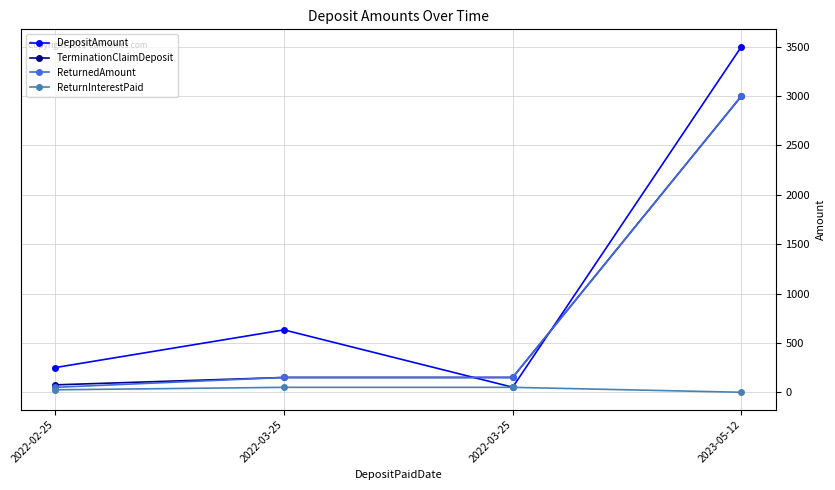

At which label does ReturnedAmount reach its peak?

2023-05-12